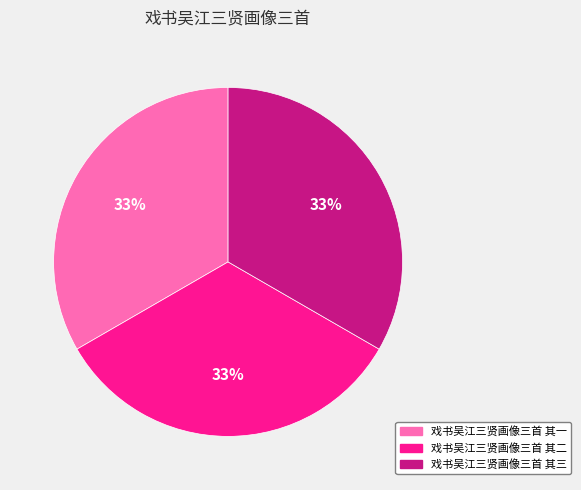

Do 戏书吴江三贤画像三首 其三 and 戏书吴江三贤画像三首 其一 together represent more than half of the pie?

Yes